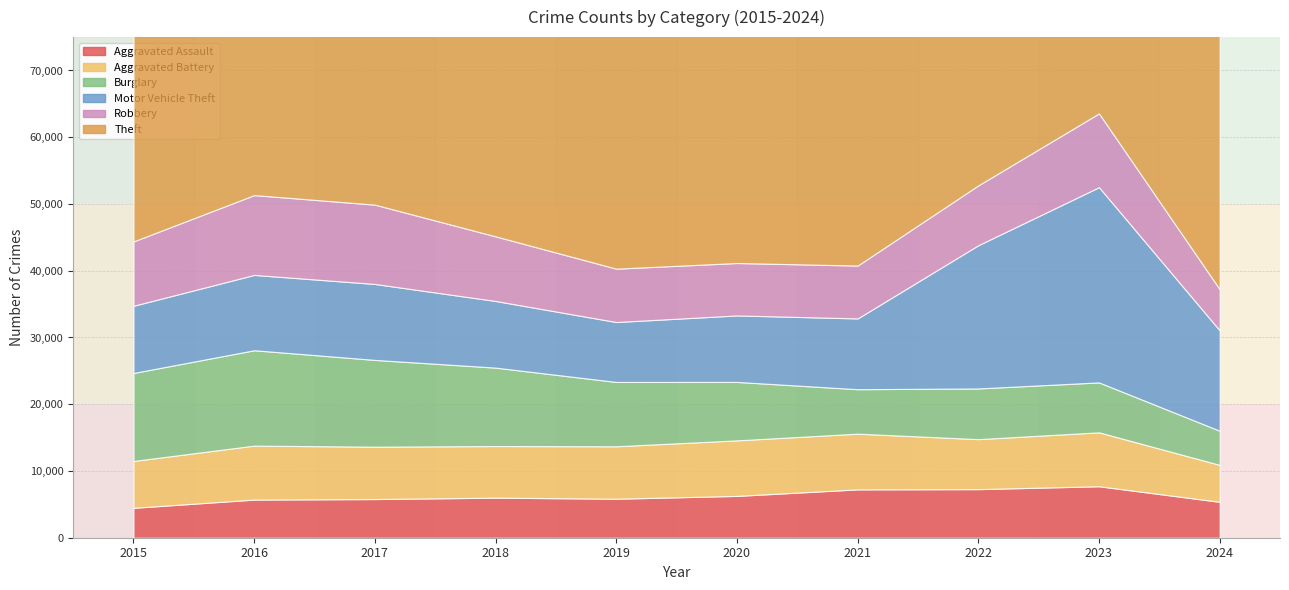

At how many categories does at least one series exceed 26736?

10